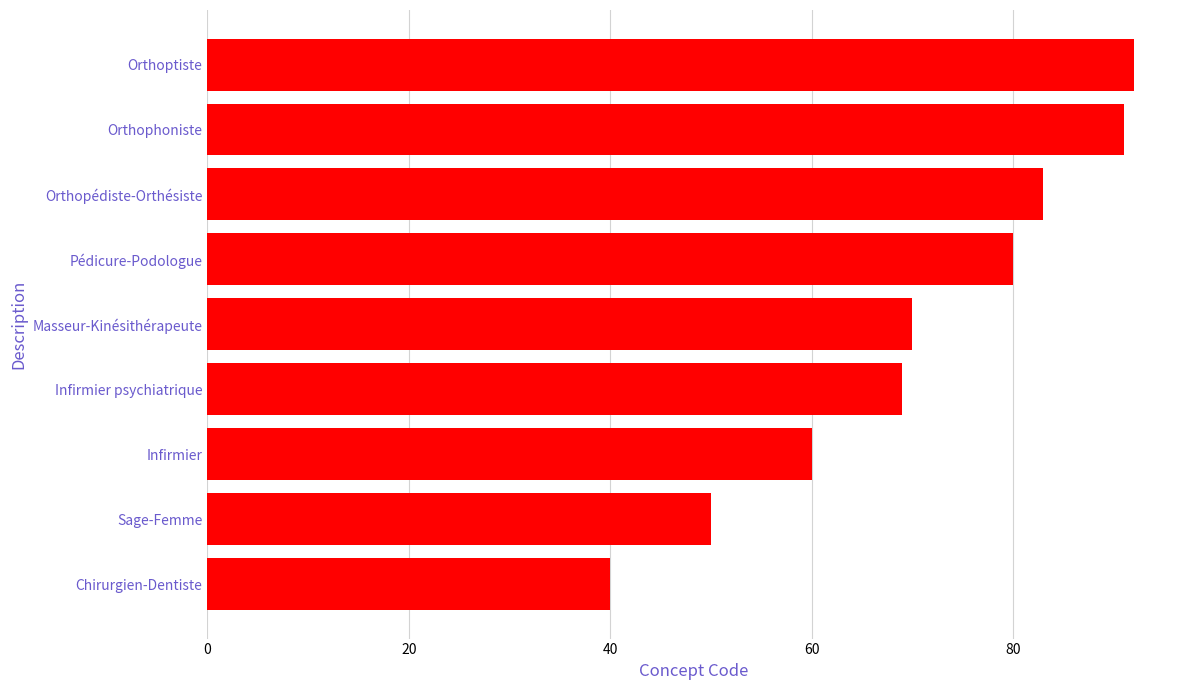

Reading bottom to top, transcribe all the data shown in this chart.

Chirurgien-Dentiste=40	Sage-Femme=50	Infirmier=60	Infirmier psychiatrique=69	Masseur-Kinésithérapeute=70	Pédicure-Podologue=80	Orthopédiste-Orthésiste=83	Orthophoniste=91	Orthoptiste=92